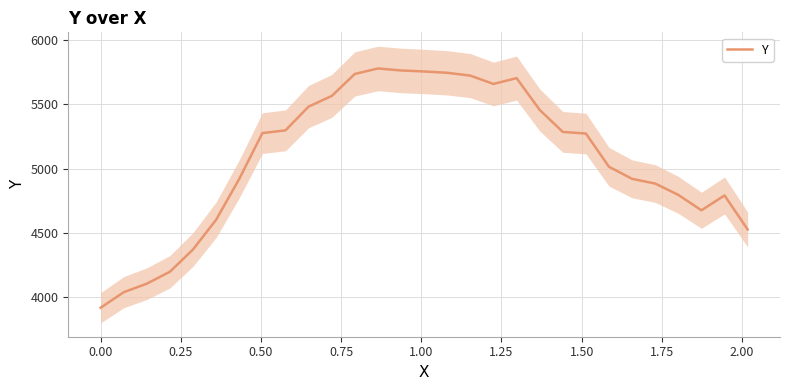

Count the number of values greater than 5273.

15